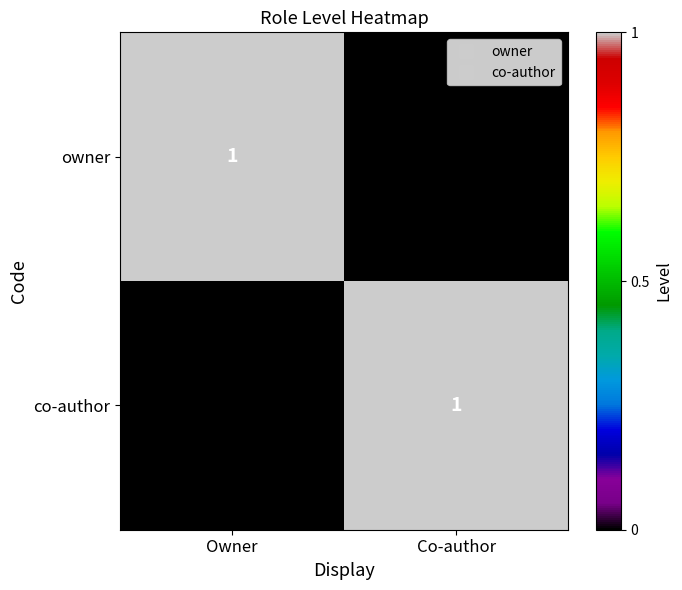

Rank the series at Owner from lowest to highest value.

co-author, owner